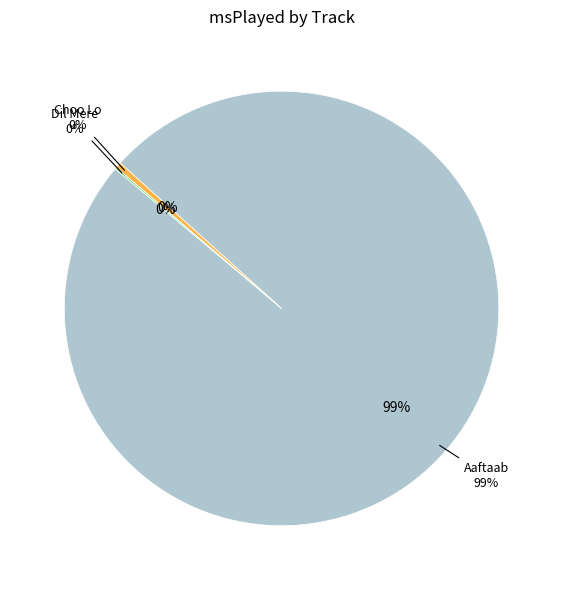

Which category accounts for the majority?

Aaftaab